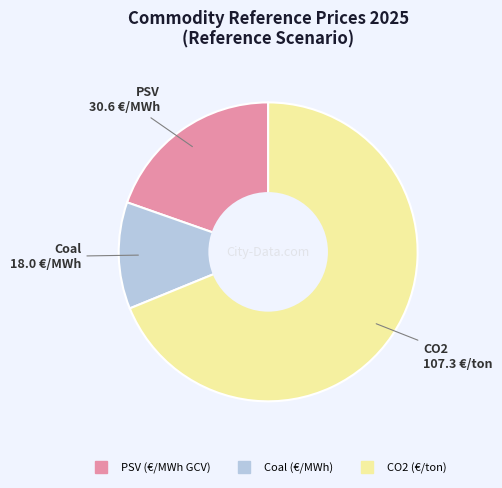

Is PSV (€/MWh GCV) the majority of the pie?

No